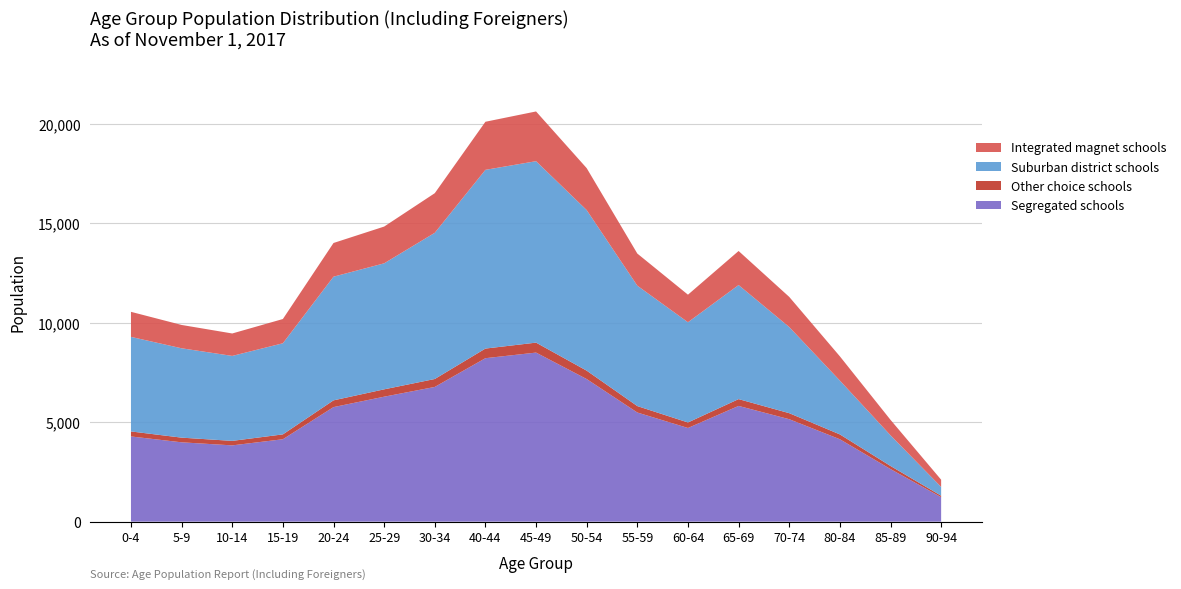

What is the lowest value of the Segregated schools series?

1232.5